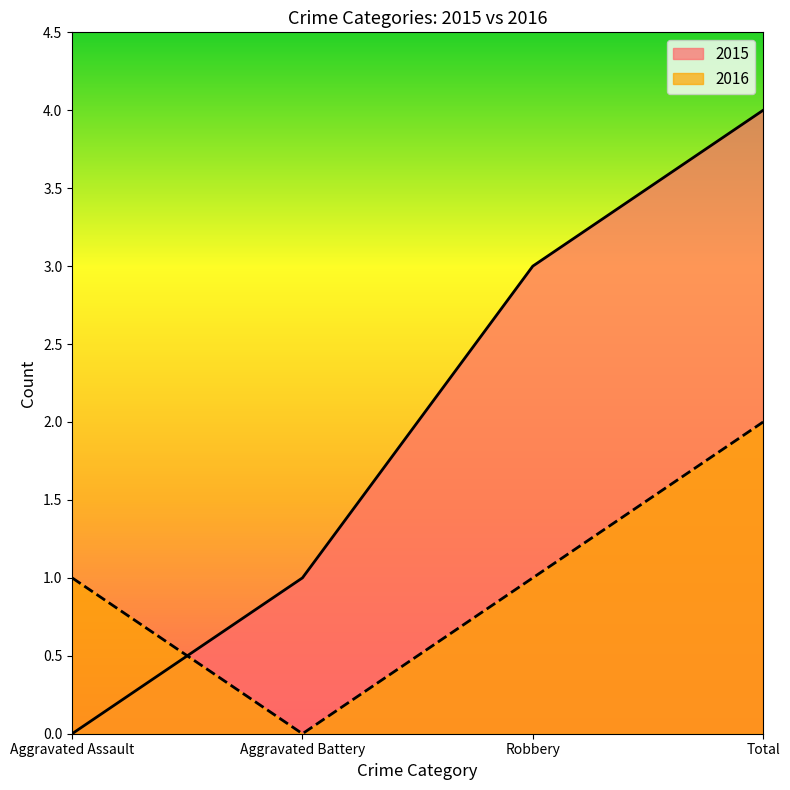

What is the sum of all 2015 values?

8